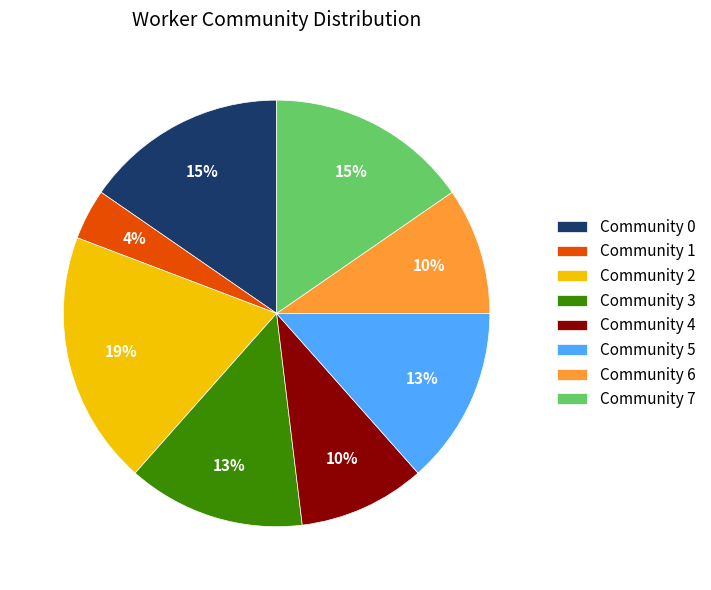

How many segments does this pie chart have?

8